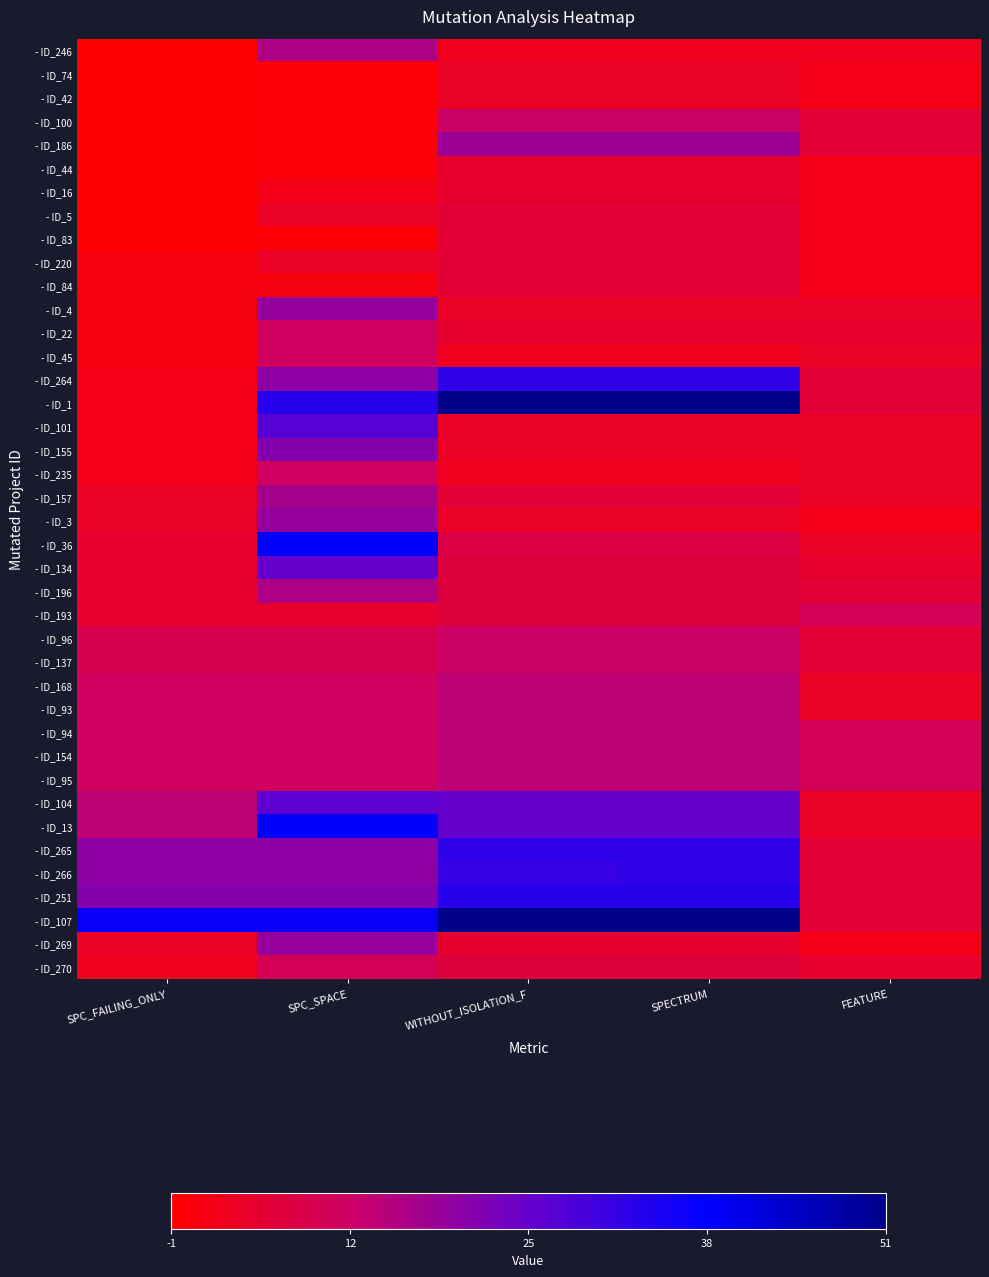

What is the smallest value displayed?

-1